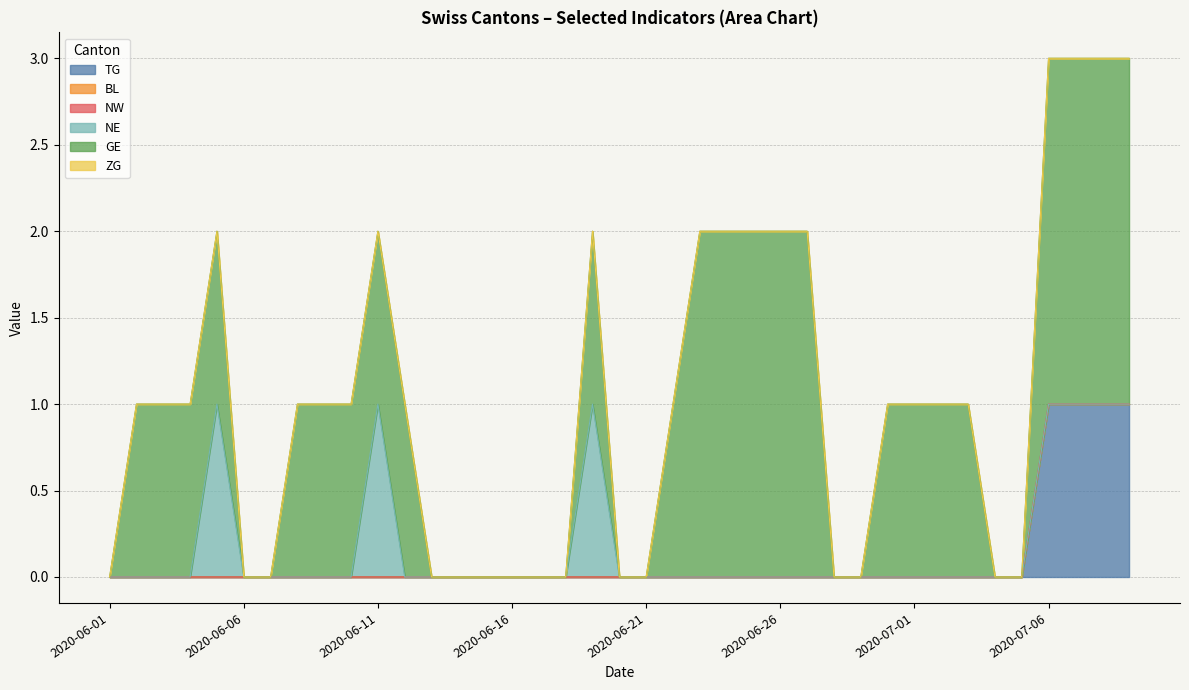

Which series has the widest spread of values?

GE